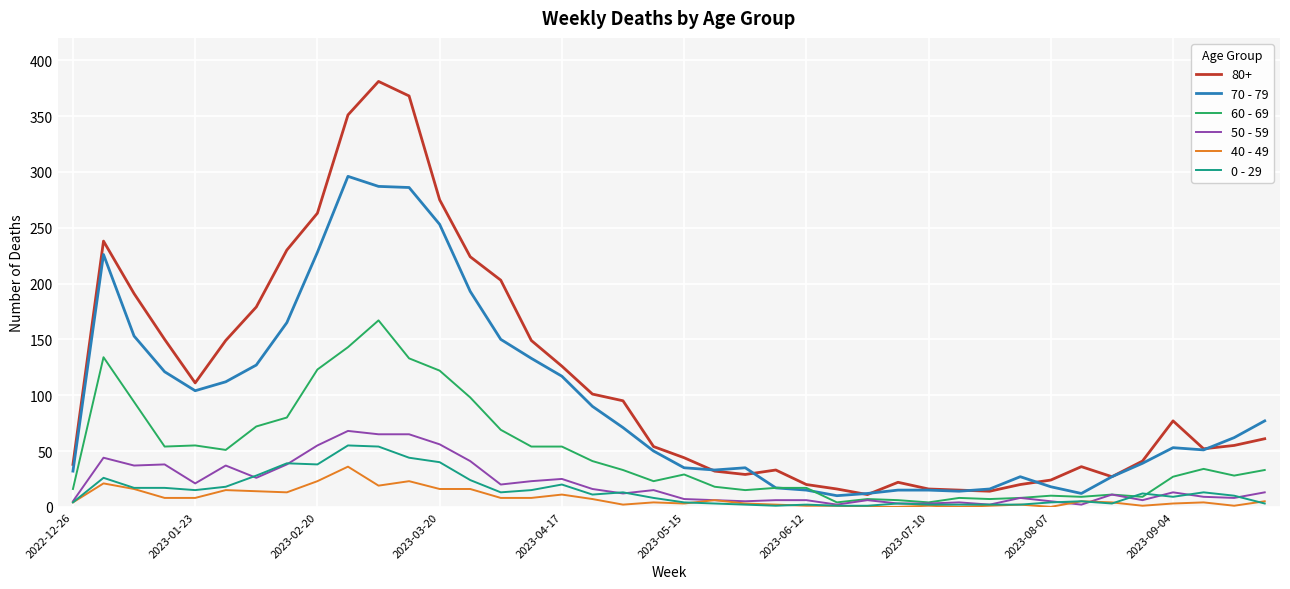

What is the greatest value displayed?

381